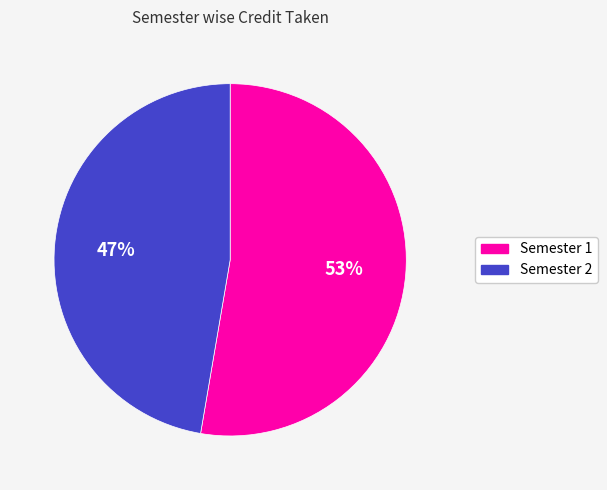

Which slice represents more than half of the pie?

Semester 1